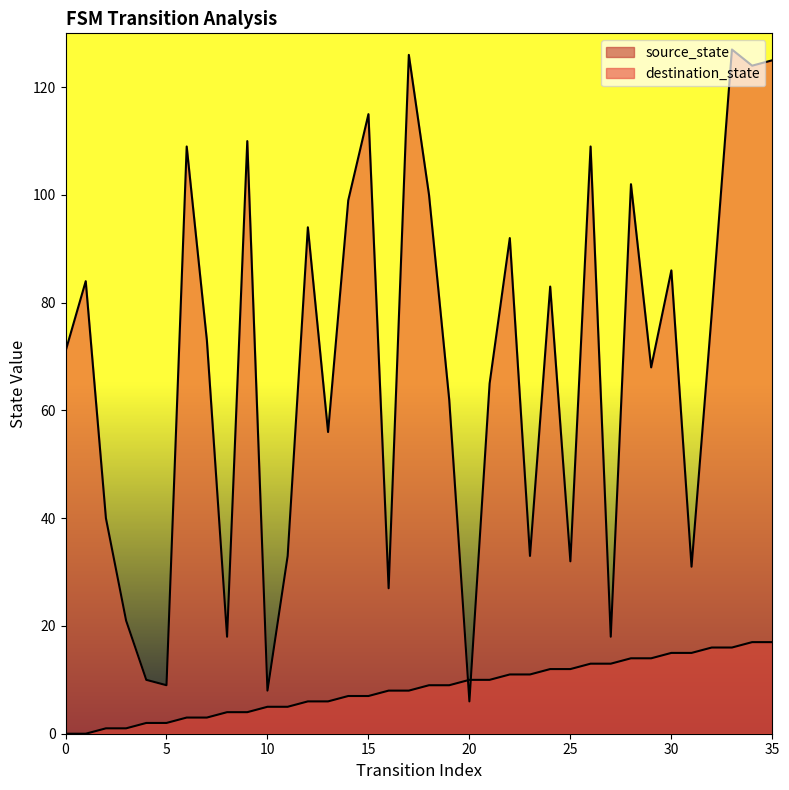

What is the value of the destination_state point at the 34th from the left?

127